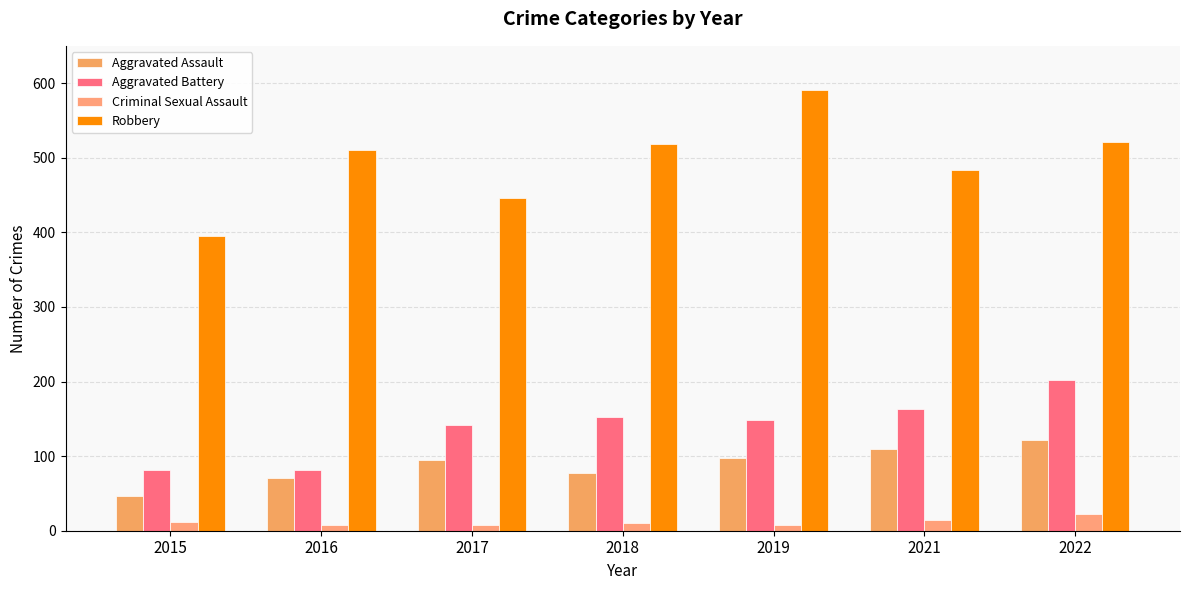

At 2021, list the series in order from smallest to largest.

Criminal Sexual Assault, Aggravated Assault, Aggravated Battery, Robbery